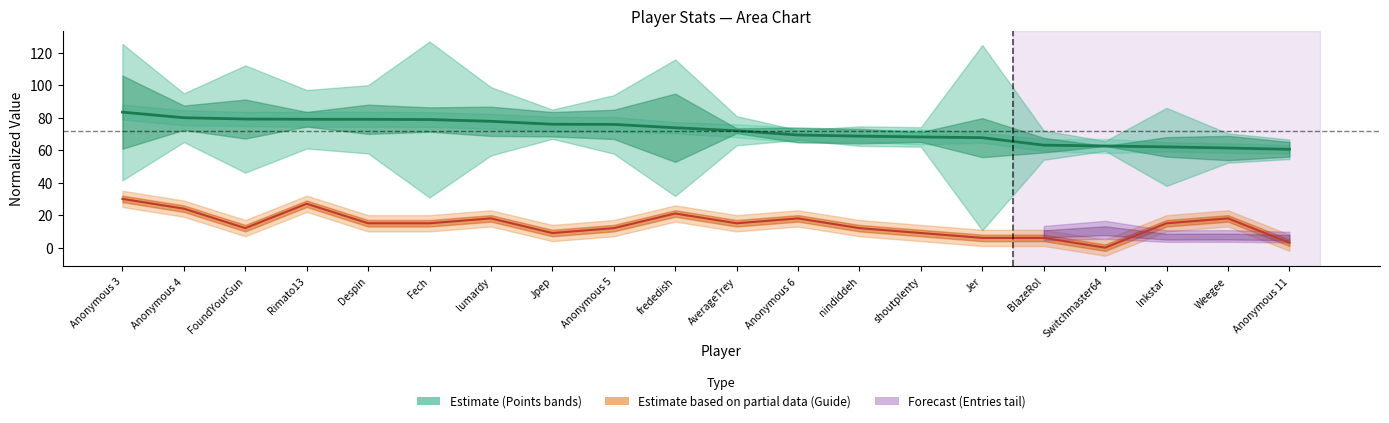

At which category does the chart reach its peak across all series?

Anonymous 3